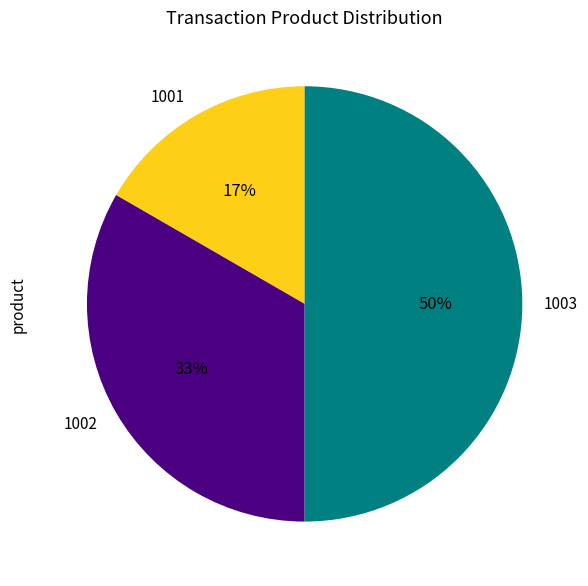

To the nearest percent, what is the difference between the largest and smallest slice percentages?

33%